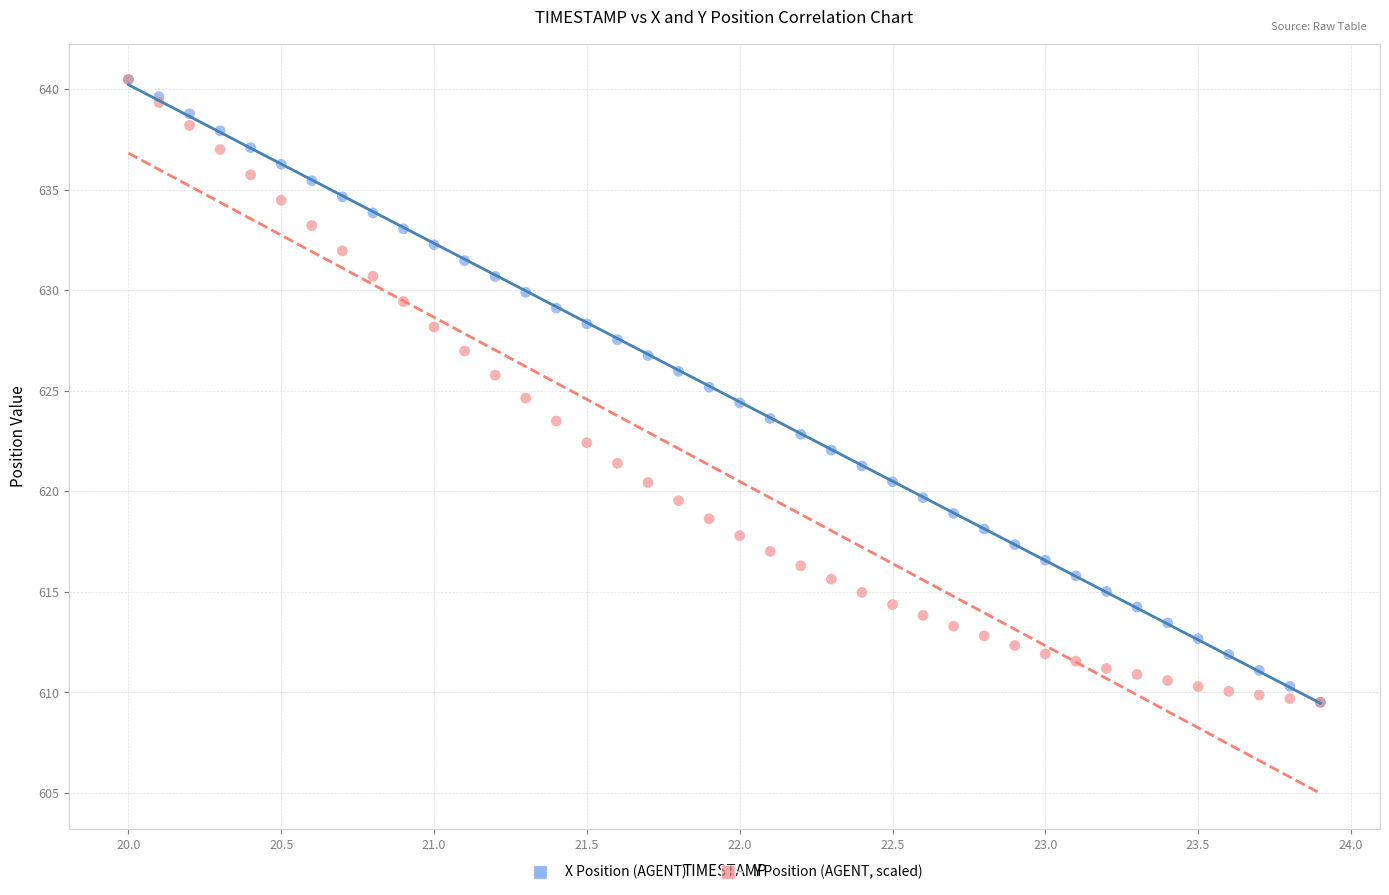

What are all the series names shown in the legend?

X Position (AGENT), Y Position (AGENT, scaled)